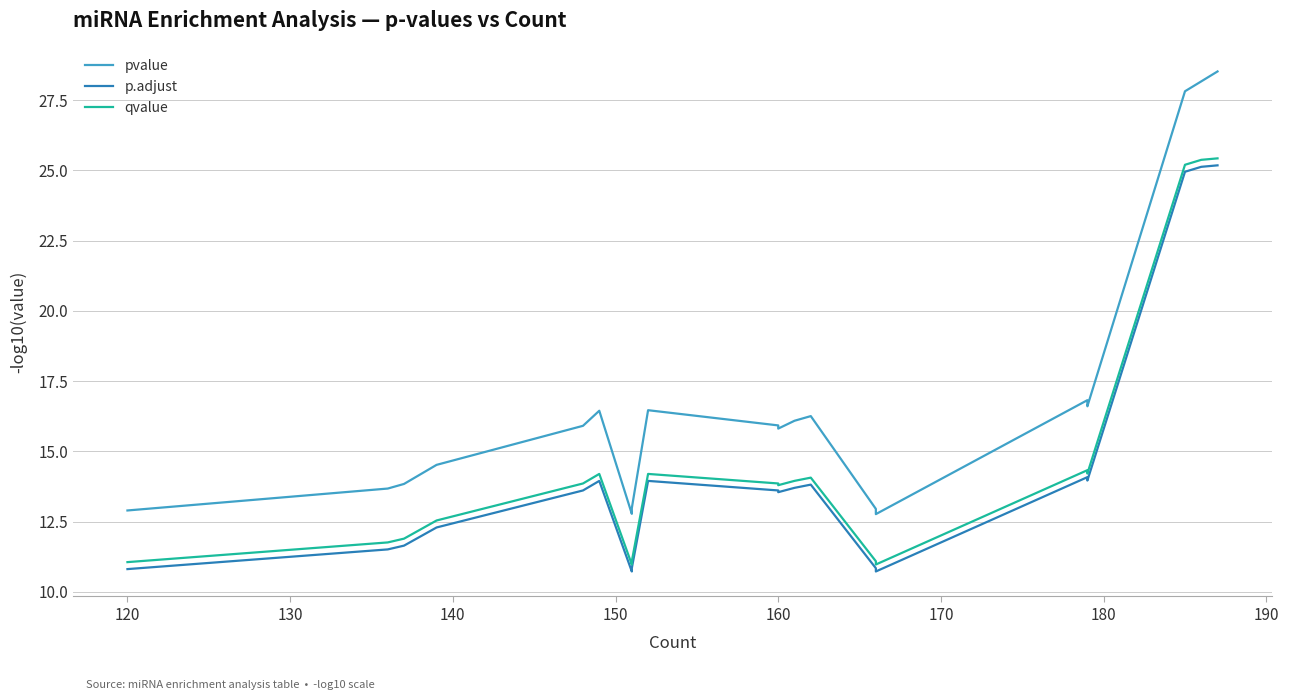

True or false: pvalue and p.adjust cross at least once.

False